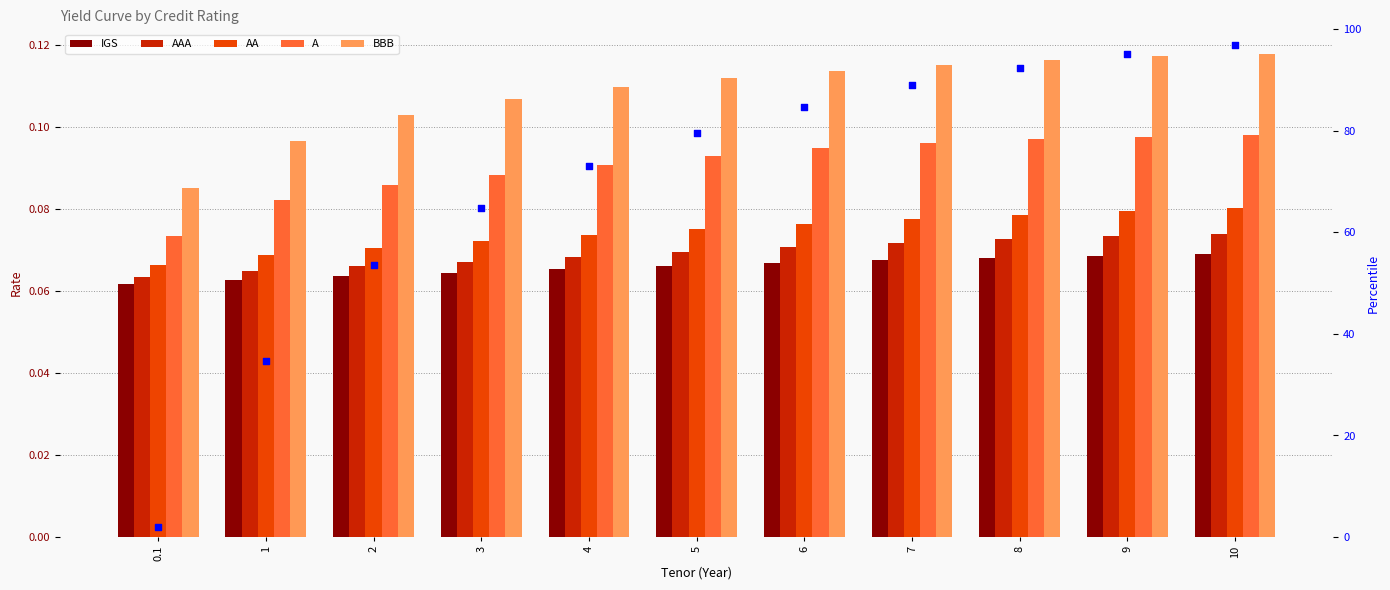

Which series contains the lowest Y value?

IGS